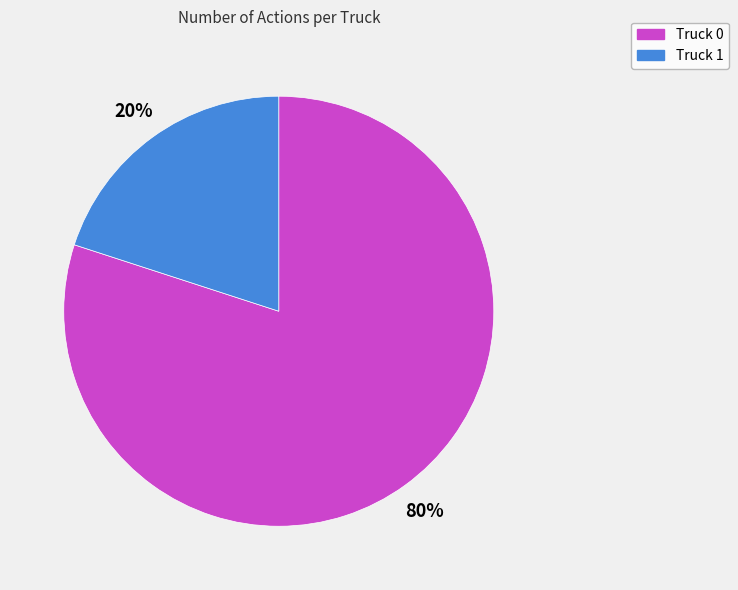

The Truck 1 slice represents 20% of the pie. True or false?

True